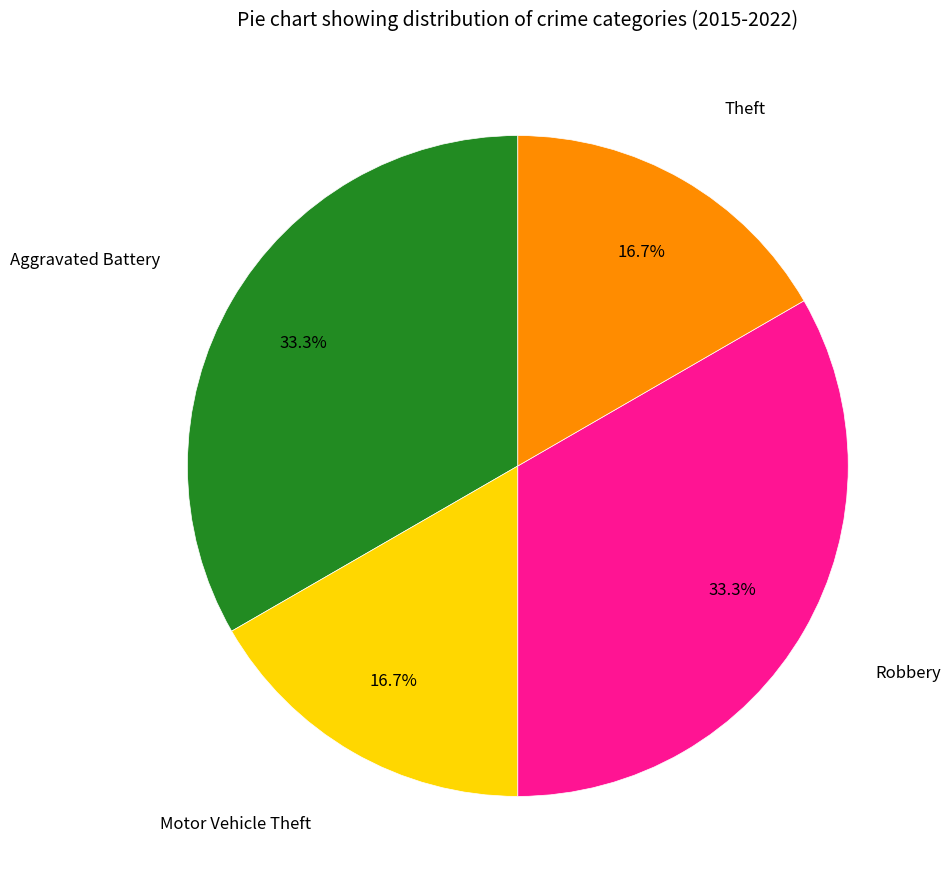

Is there a majority slice in this chart?

No